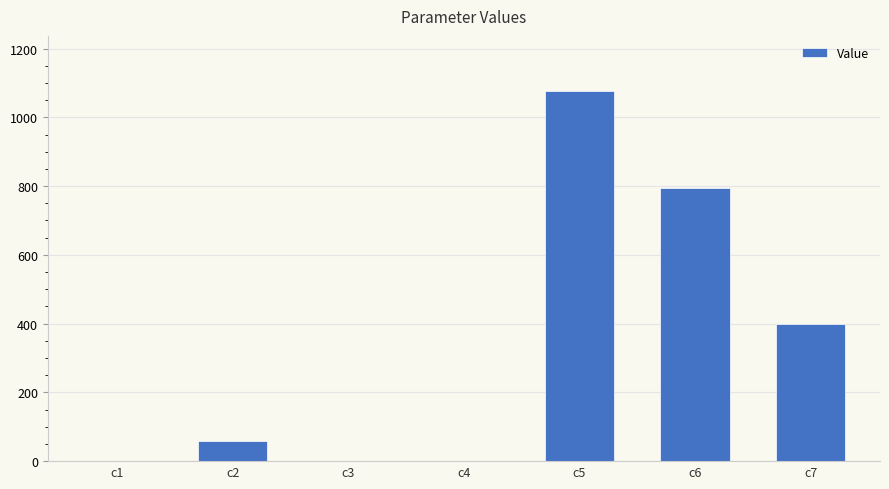

True or false: the data shows 58.2 at c2.

True